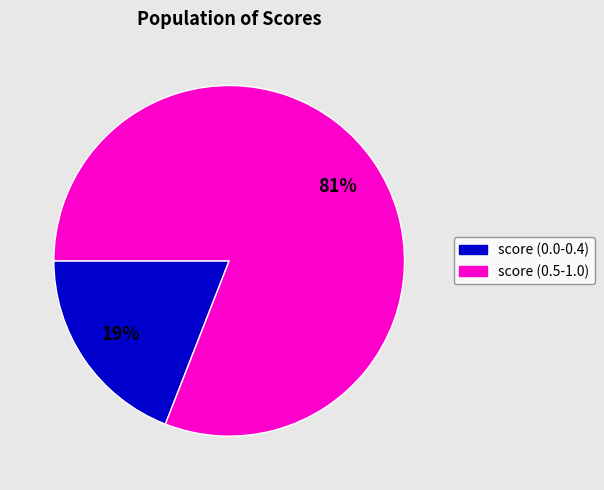

Which has a higher value, score (0.5-1.0) or score (0.0-0.4)?

score (0.5-1.0)